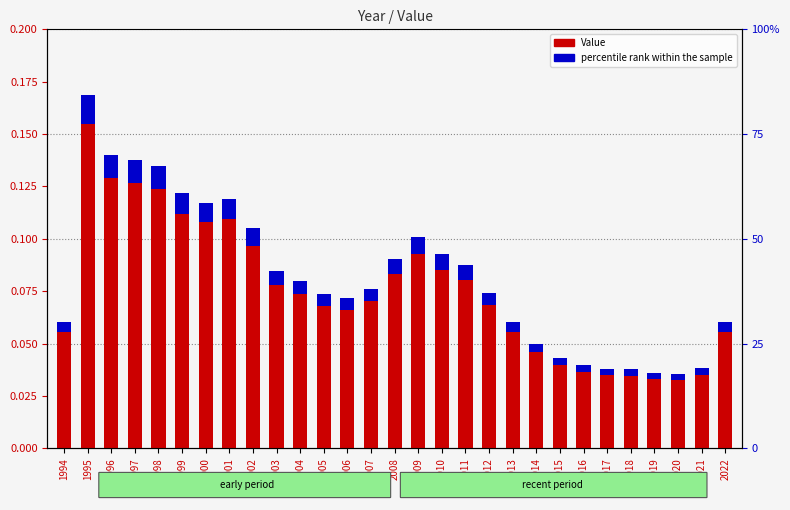

What value does the Value series have at 2009?

0.1